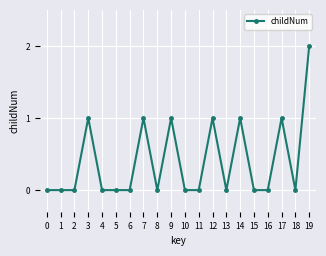

Reading right to left, what are all the values shown in this chart?

2	0	1	0	0	1	0	1	0	0	1	0	1	0	0	0	1	0	0	0